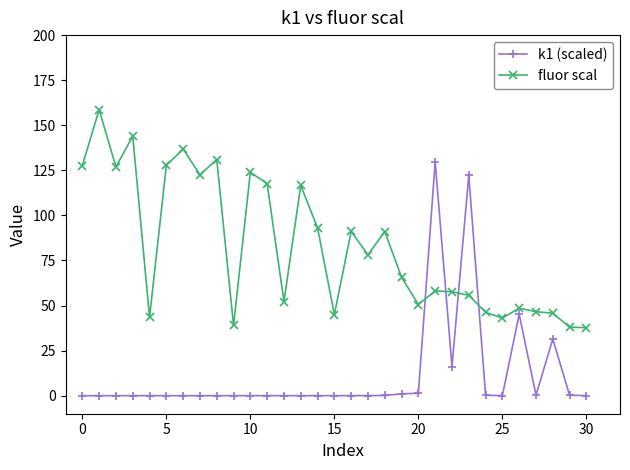

List the series in order of their peak value, lowest first.

k1 (scaled), fluor scal